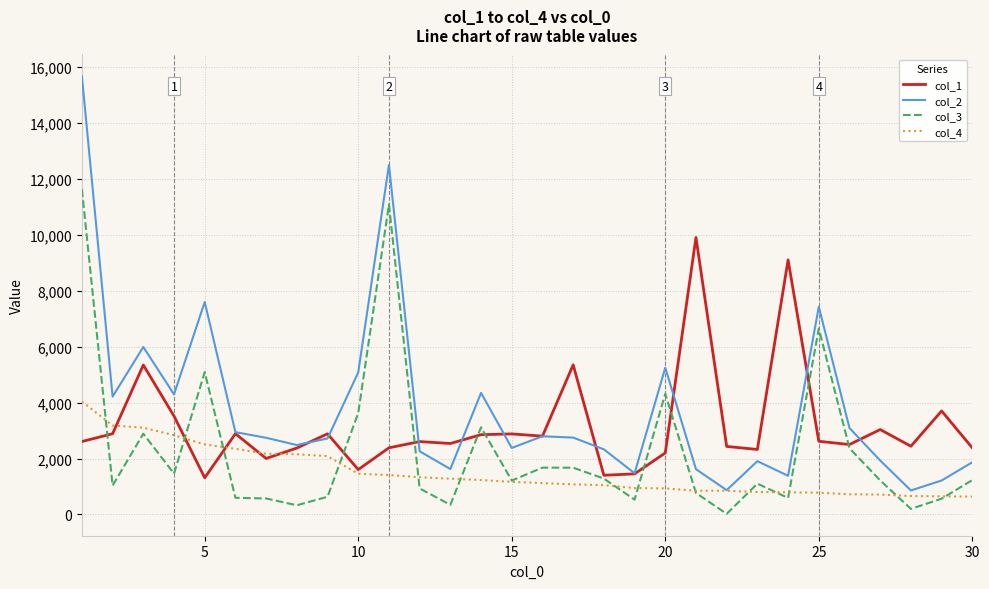

Which series has the widest spread of values?

col_2